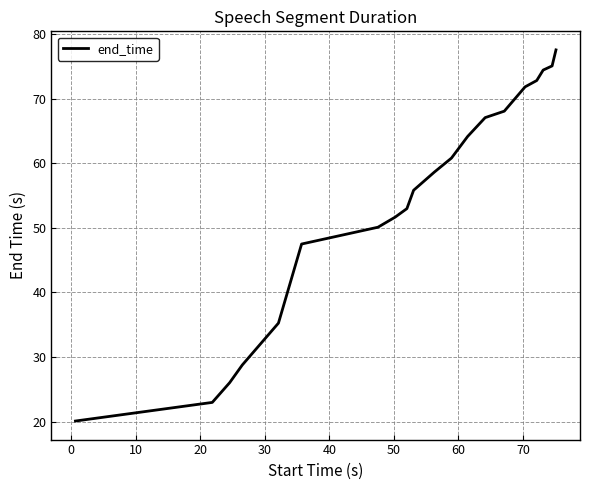

What is the minimum value shown in the chart?

20.1